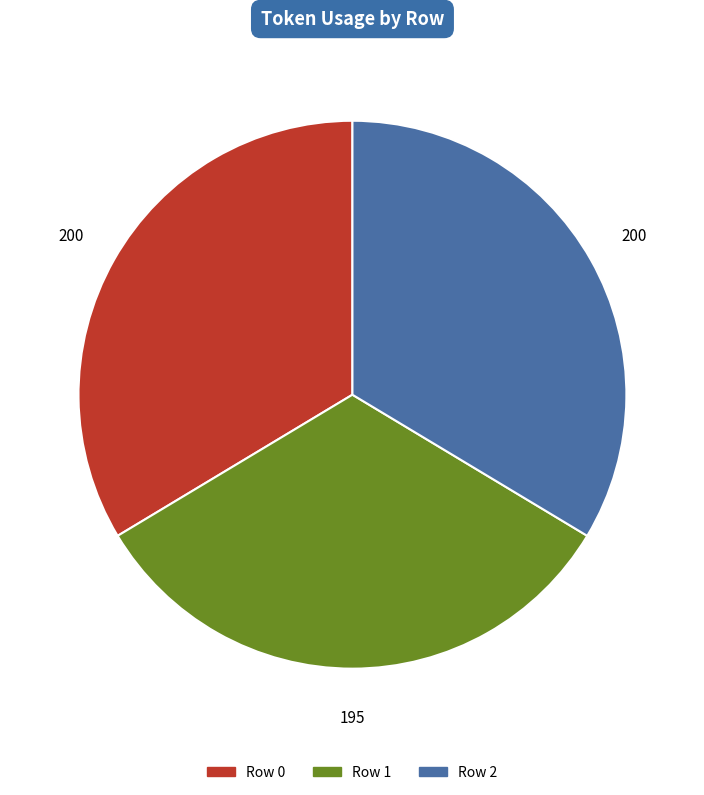

Is there a majority slice in this chart?

No